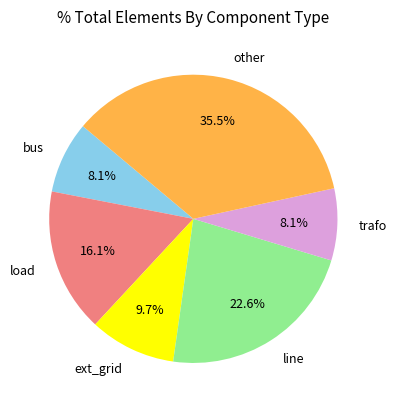

What portion of the pie excludes other?

64.5%